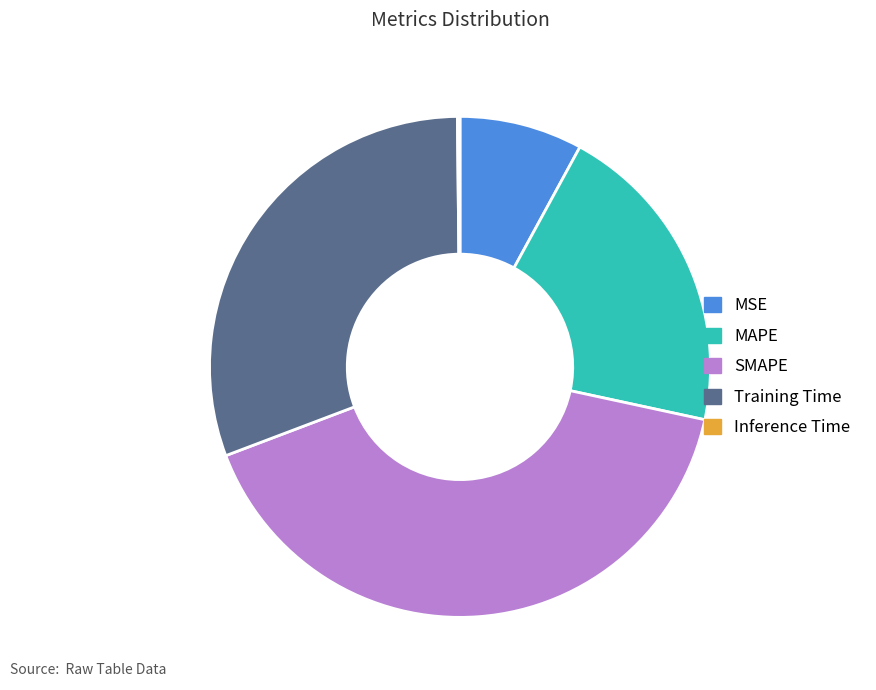

The SMAPE slice represents 33% of the pie. True or false?

False